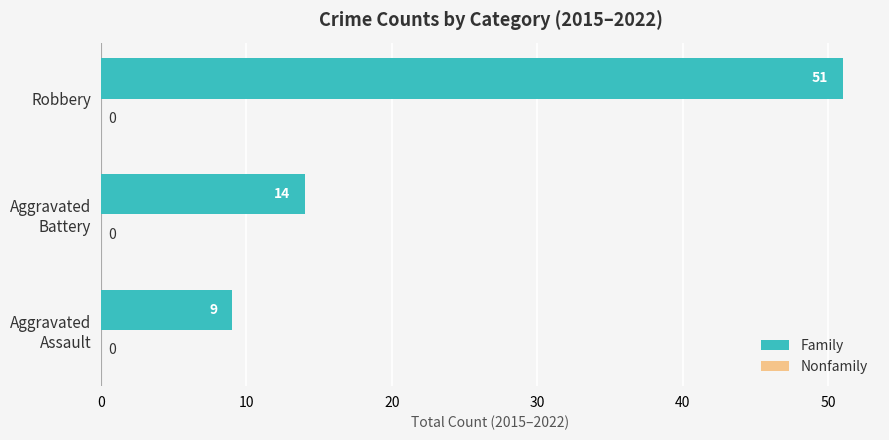

Is it true that the value at Robbery is 51?

True